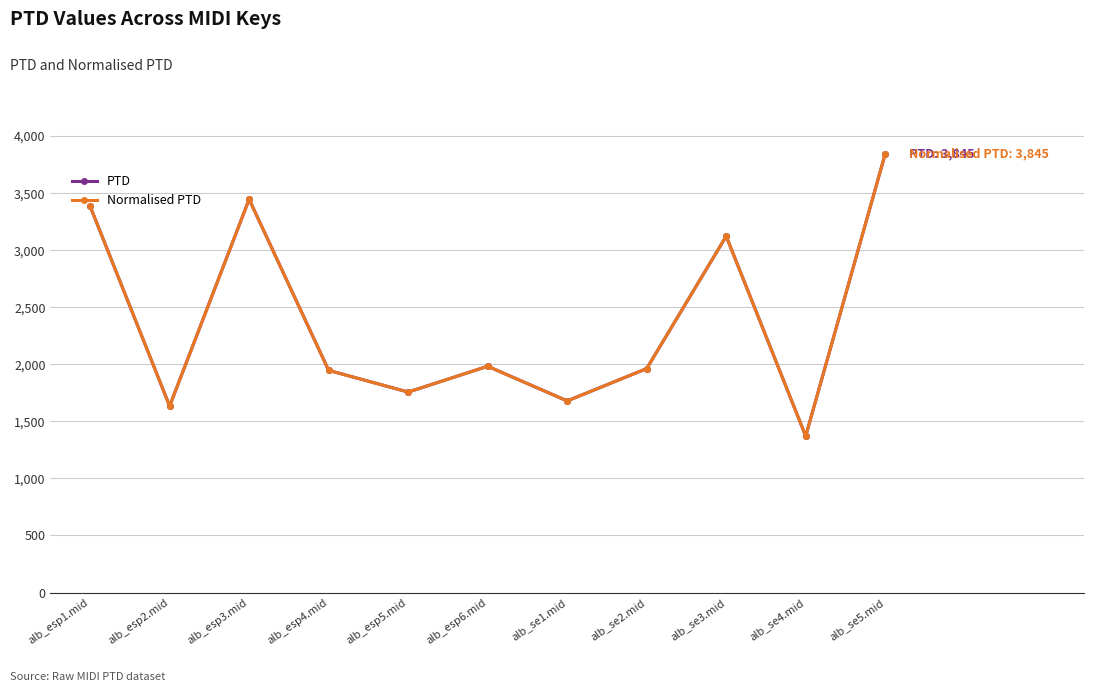

True or false: Normalised PTD has a value of 3123.0 at alb_se3.mid.

True